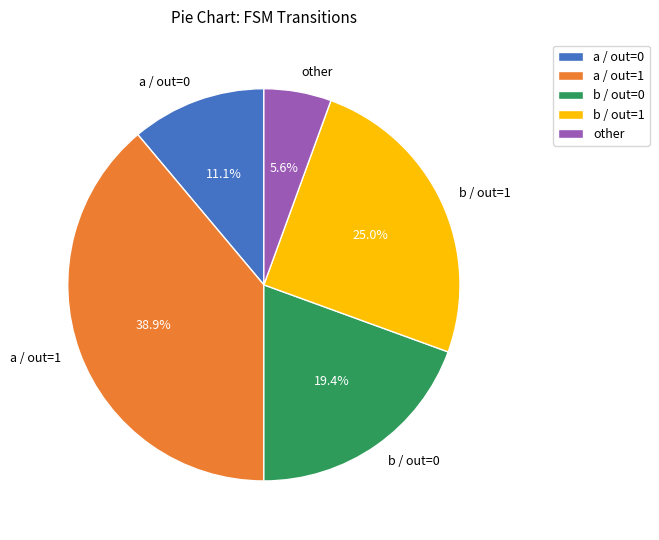

How many segments does this pie chart have?

5